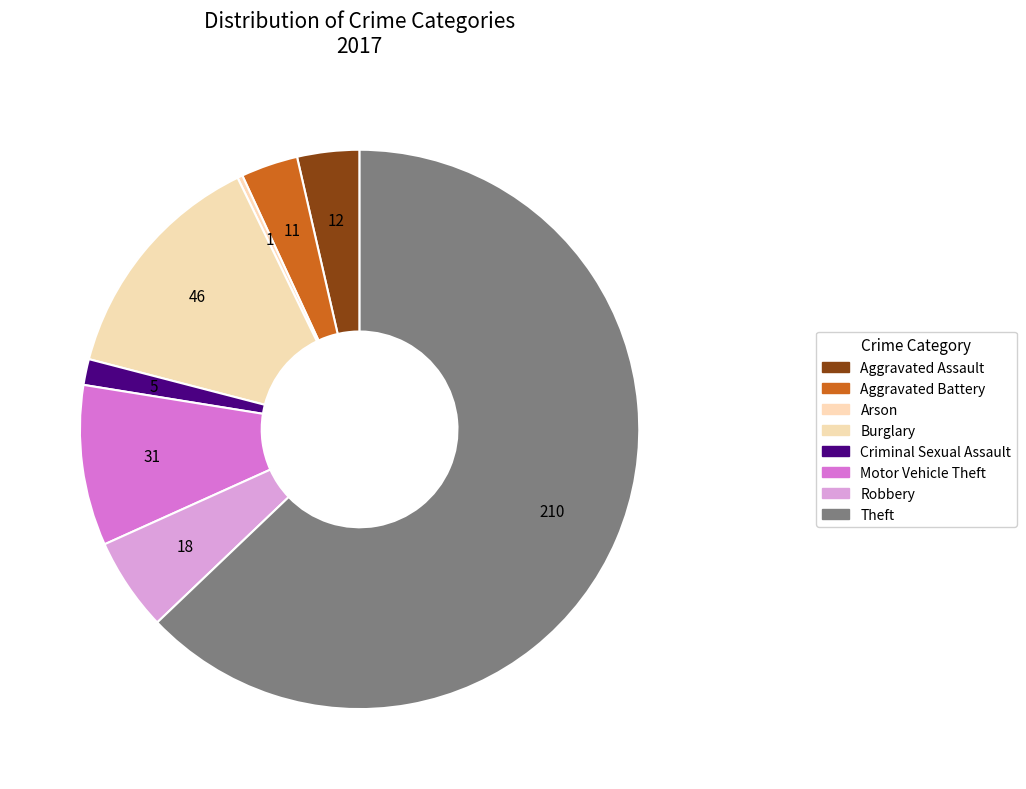

How many slices are in this pie chart?

8